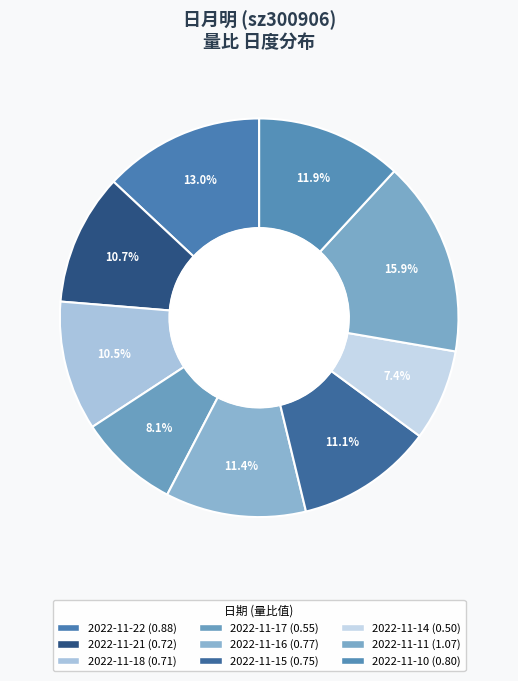

Count the number of slices in the pie.

9